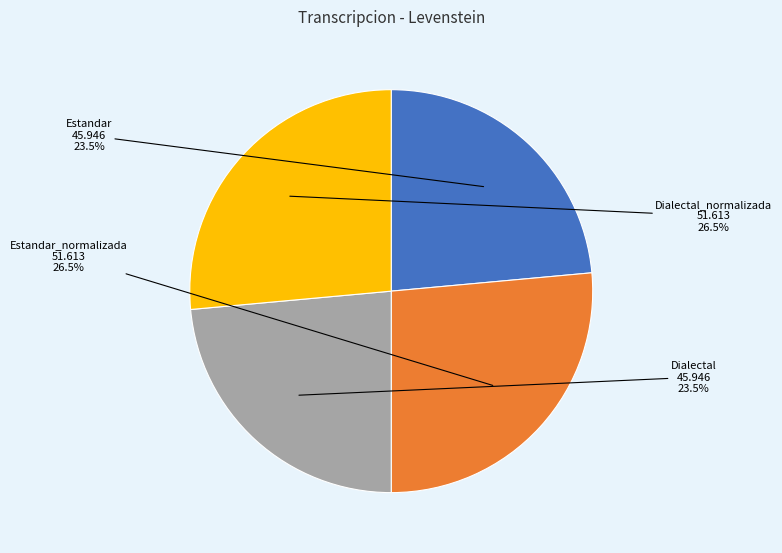

What is the total percentage of Dialectal and Dialectal_normalizada?

50.0%